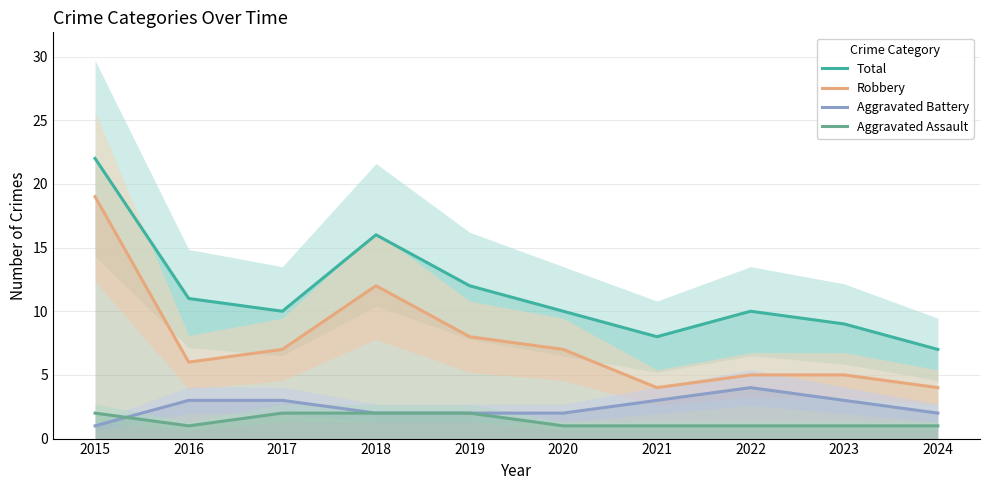

True or false: Robbery and Aggravated Assault intersect in this chart.

False